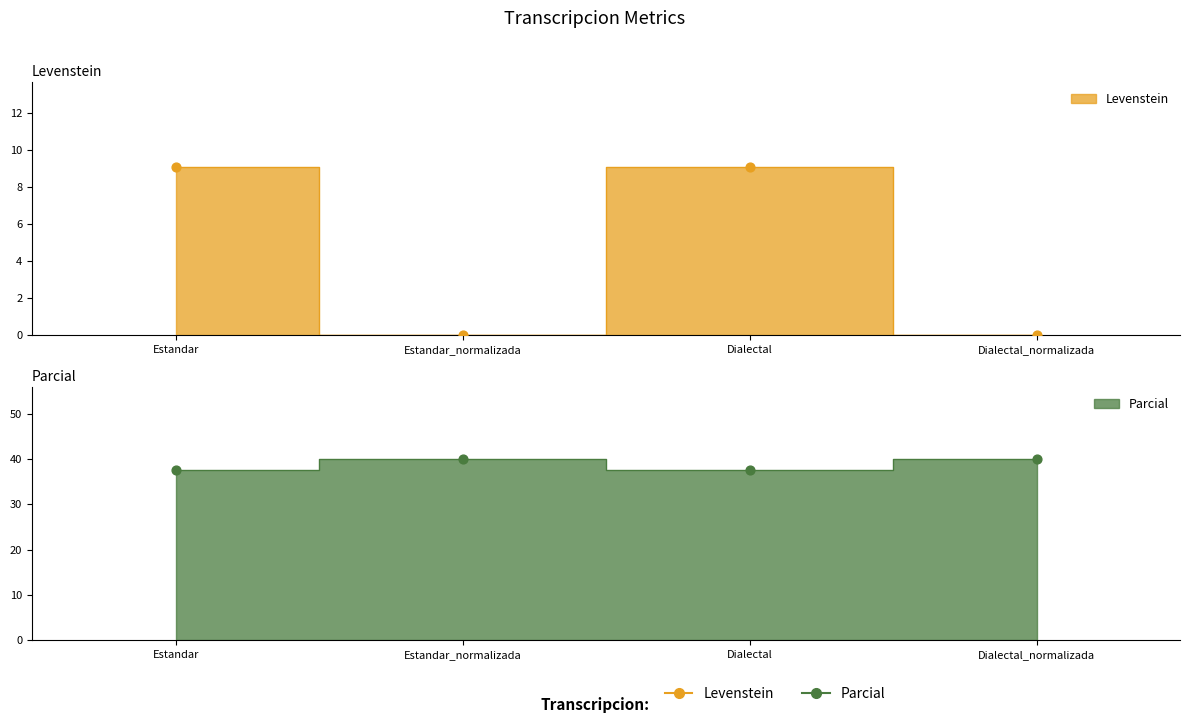

What are all the series names shown in the legend?

Levenstein, Parcial